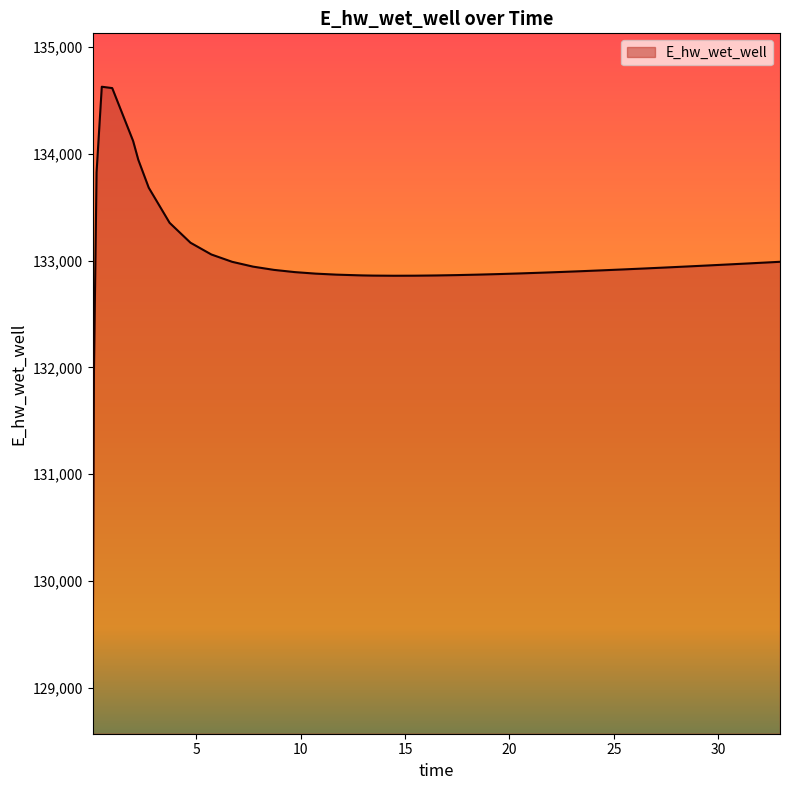

What is the minimum value shown in the chart?

129070.3